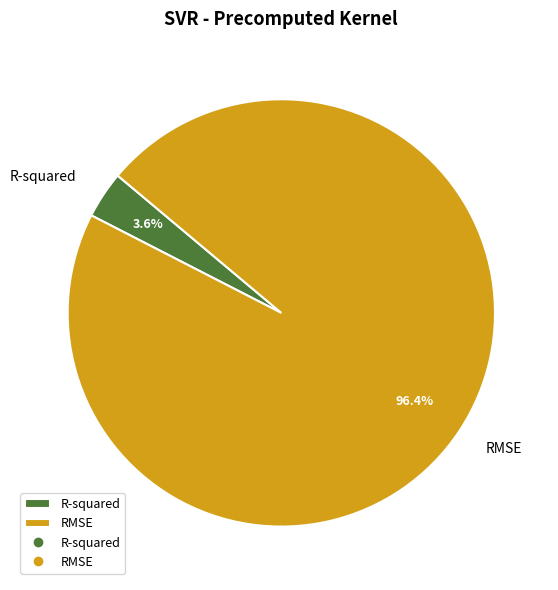

What percentage is the RMSE slice, to the nearest percent?

96%